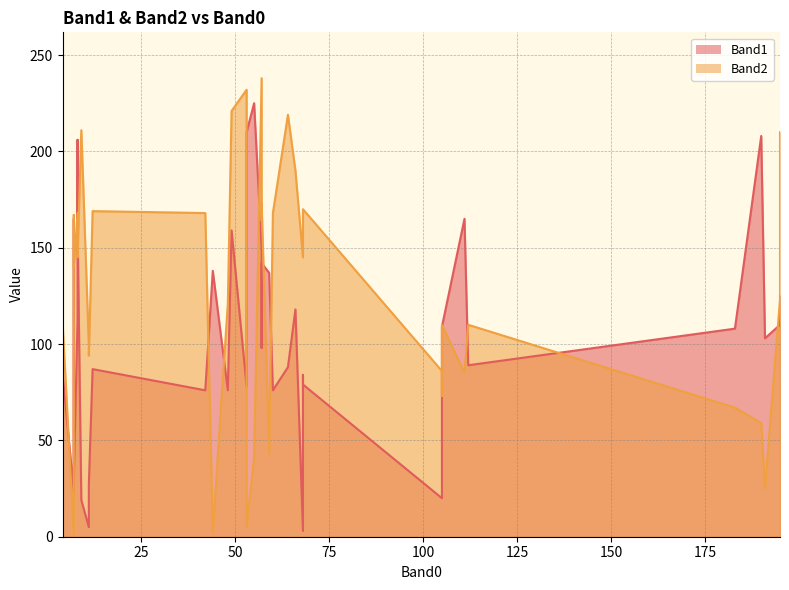

Reading left to right, list all the values displayed in this chart.

Band1: 89	159	108	118	78	76	27	88	166	206	98	103	125	87	79	208	84	19	137	225	149	138	5	113	23	30	113	76	142	210	76	110	88	85	165	162	165	20	3	109
Band2: 110	221	67	190	232	121	94	73	222	150	164	25	210	169	170	59	167	211	43	41	238	2	99	232	1	140	168	168	173	5	168	123	219	111	85	145	167	86	145	110